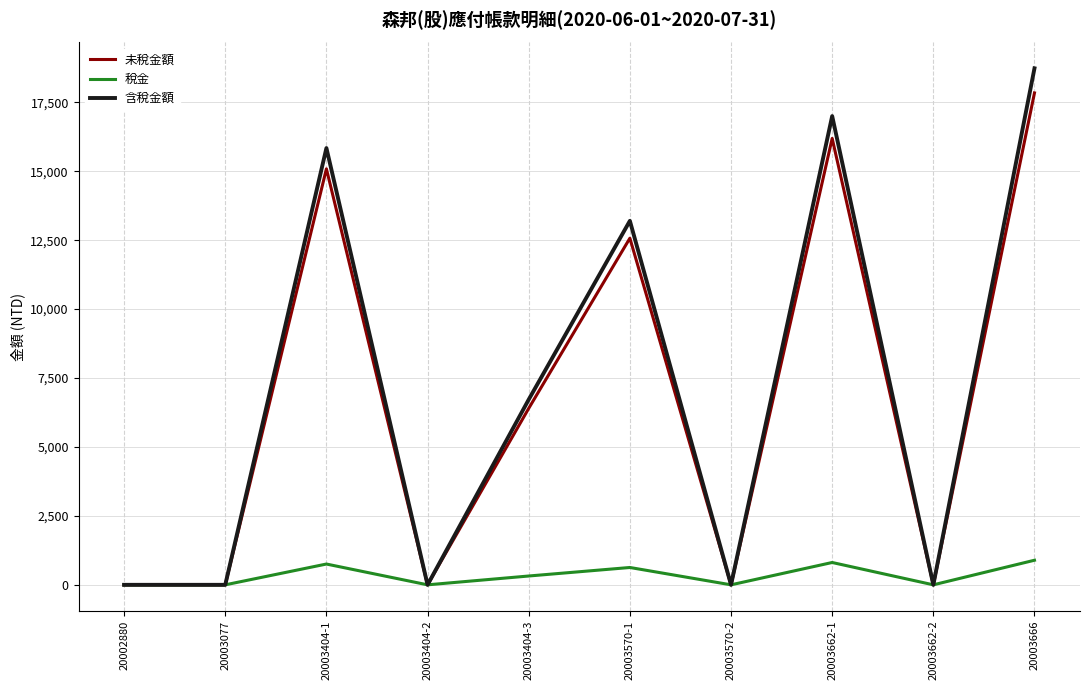

Which series has the largest total across all categories?

含稅金額